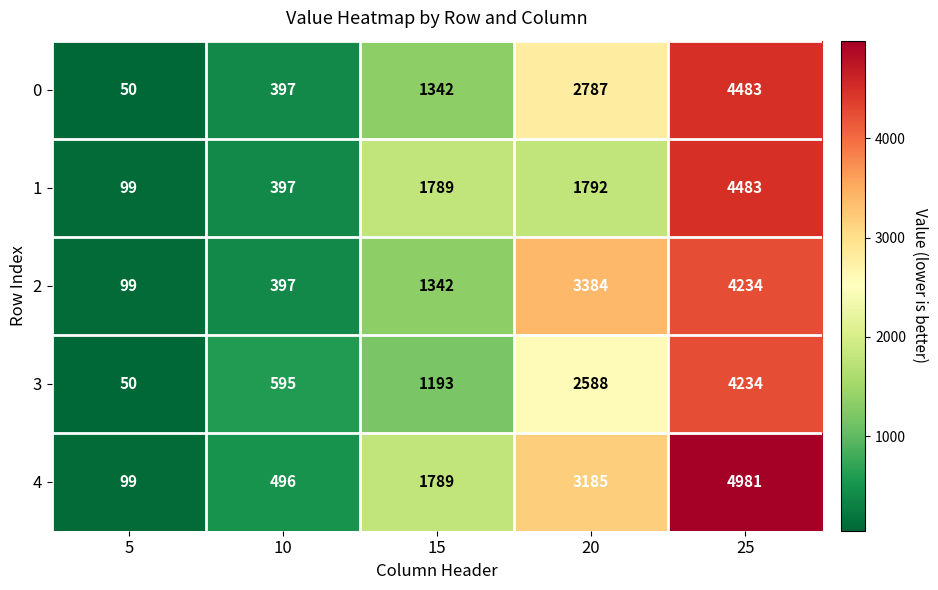

What is the difference between the 2 values at 5 and 15?

1243